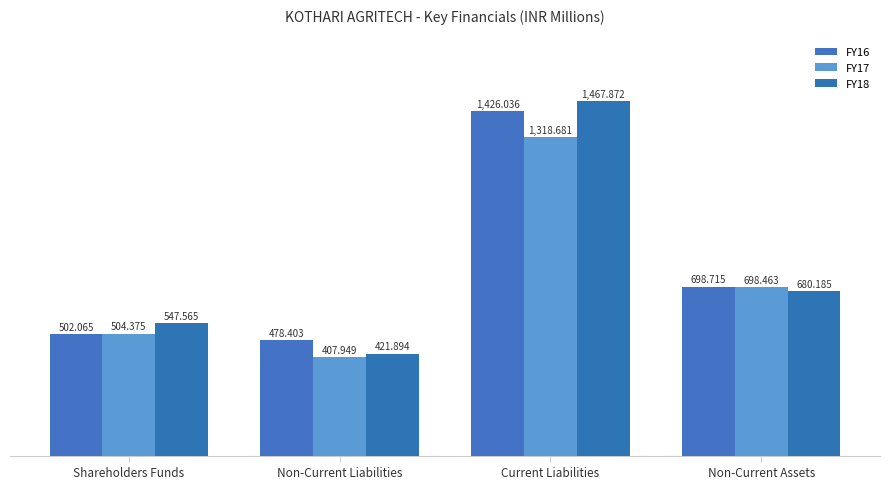

Reading left to right, what are all the values shown in this chart?

FY16: Shareholders Funds=502065343	Non-Current Liabilities=478403000	Current Liabilities=1426035756	Non-Current Assets=698715495
FY17: Shareholders Funds=504375402	Non-Current Liabilities=407949013	Current Liabilities=1318681209	Non-Current Assets=698463467
FY18: Shareholders Funds=547565475	Non-Current Liabilities=421894495	Current Liabilities=1467872252	Non-Current Assets=680185424